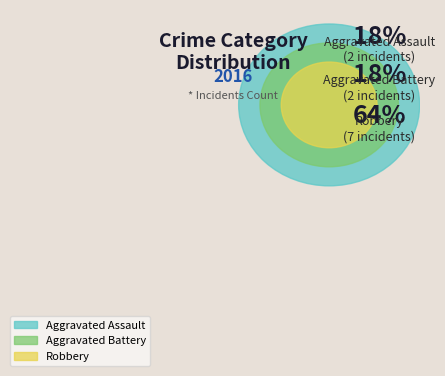

Which slice is the largest?

Robbery